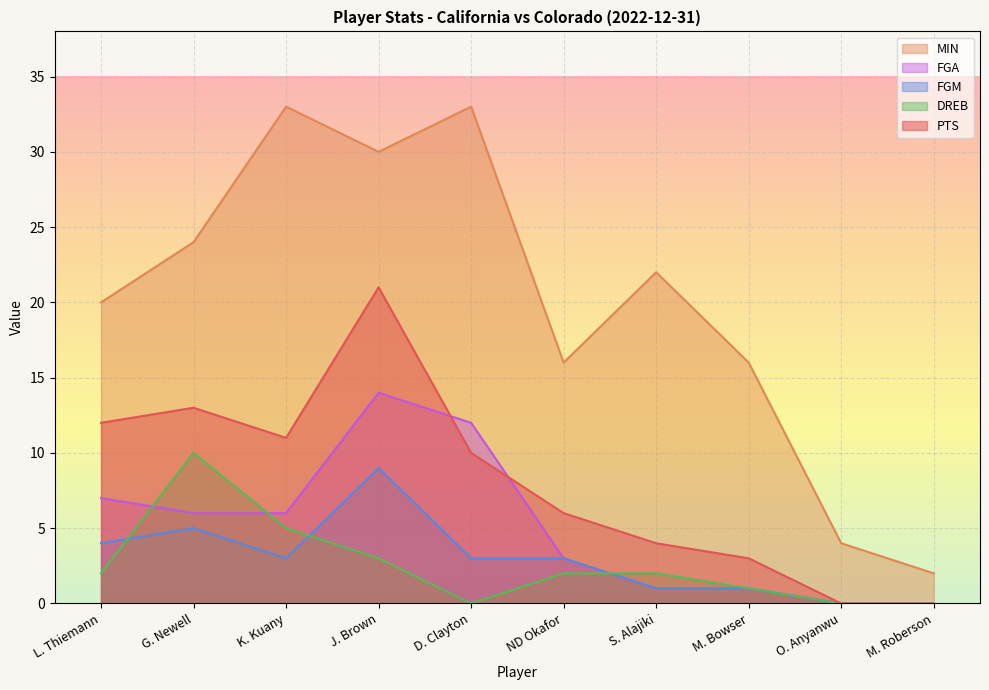

How many lines are shown in the chart?

5